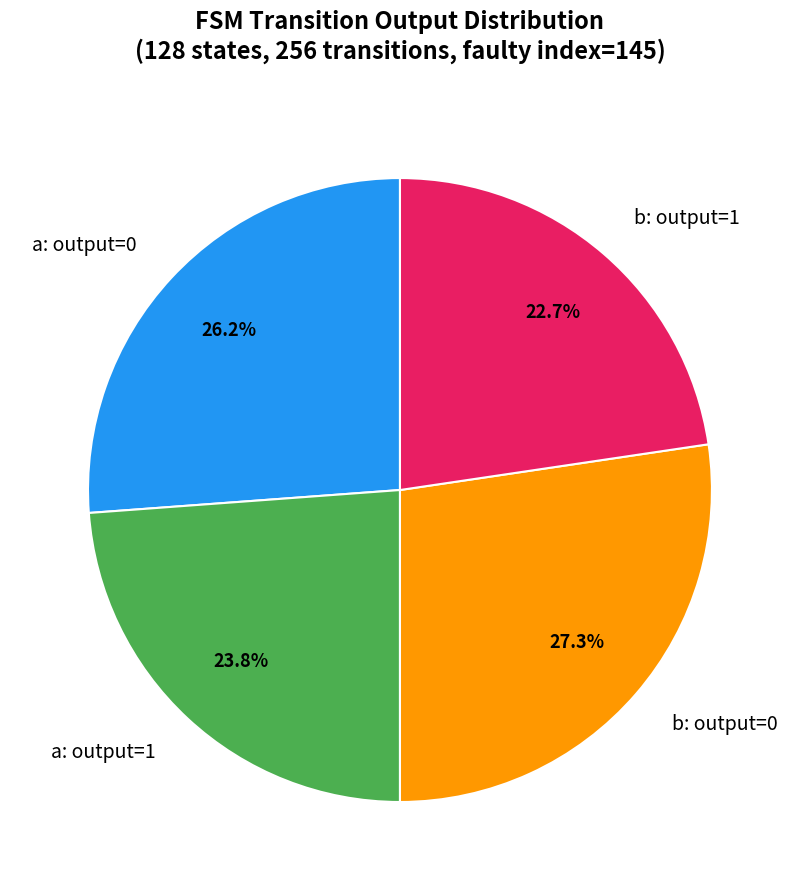

Is there any slice that represents more than half of the pie?

No